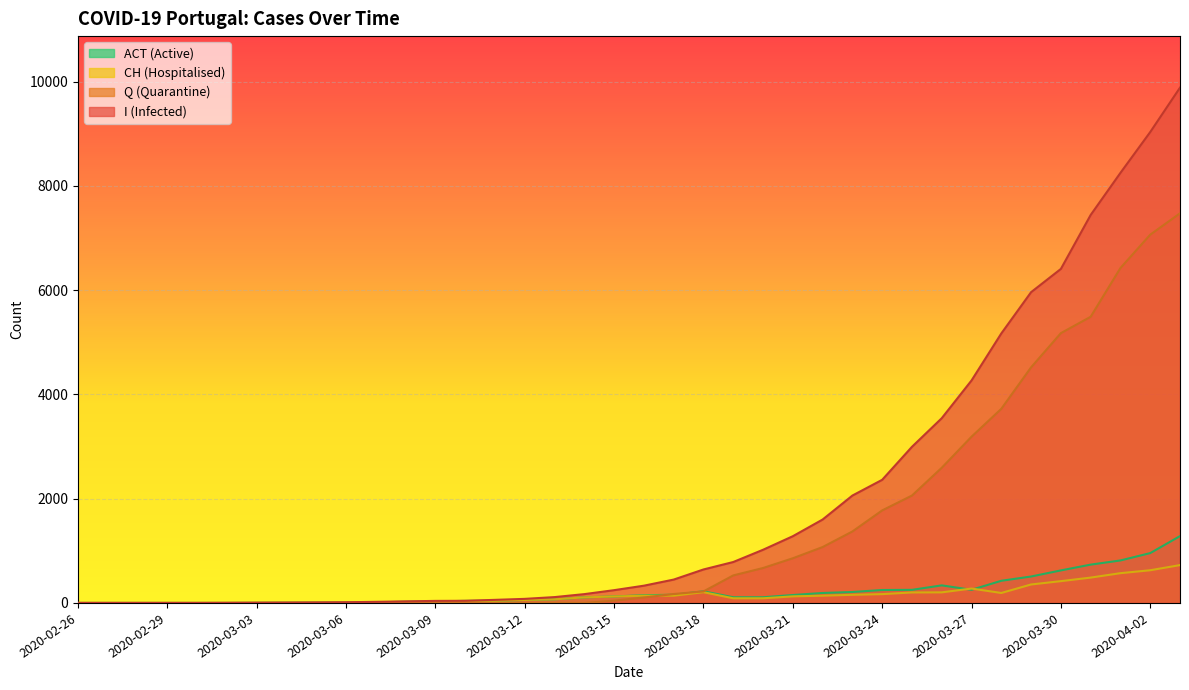

How many values in the CH (Hospitalised) series are below 107?

19